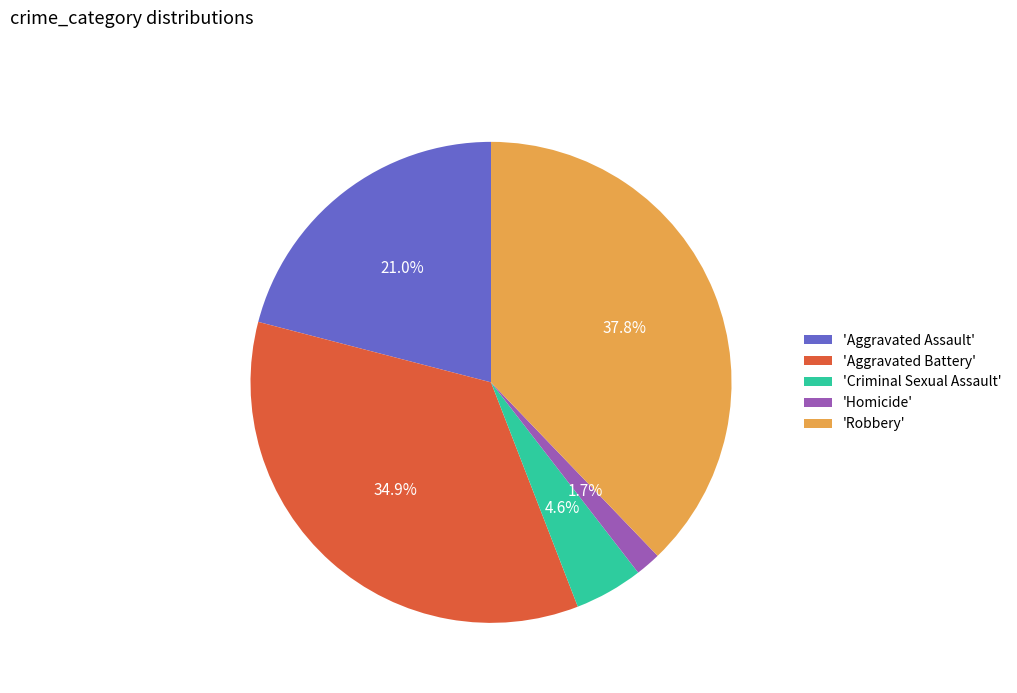

Approximately how many times larger is the value at 'Aggravated Battery' compared to 'Robbery'?

0.9